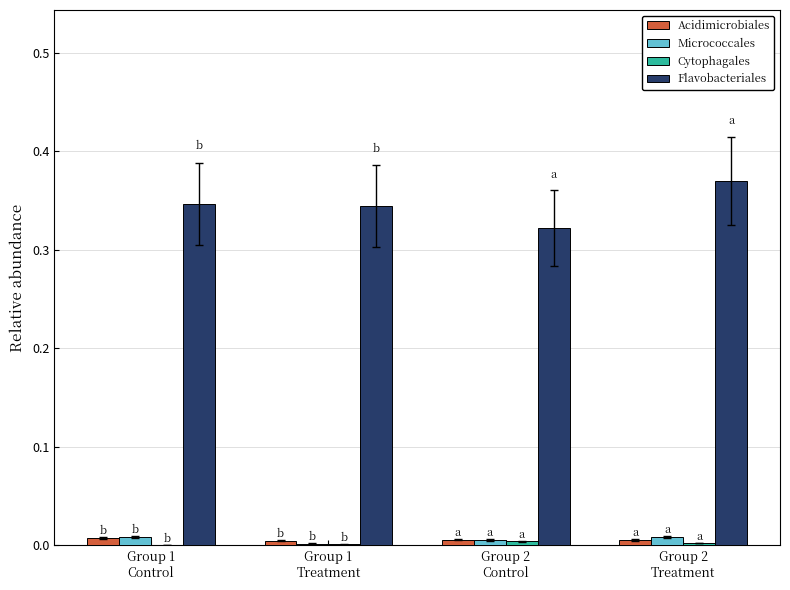

Which series has the largest total across all categories?

Flavobacteriales